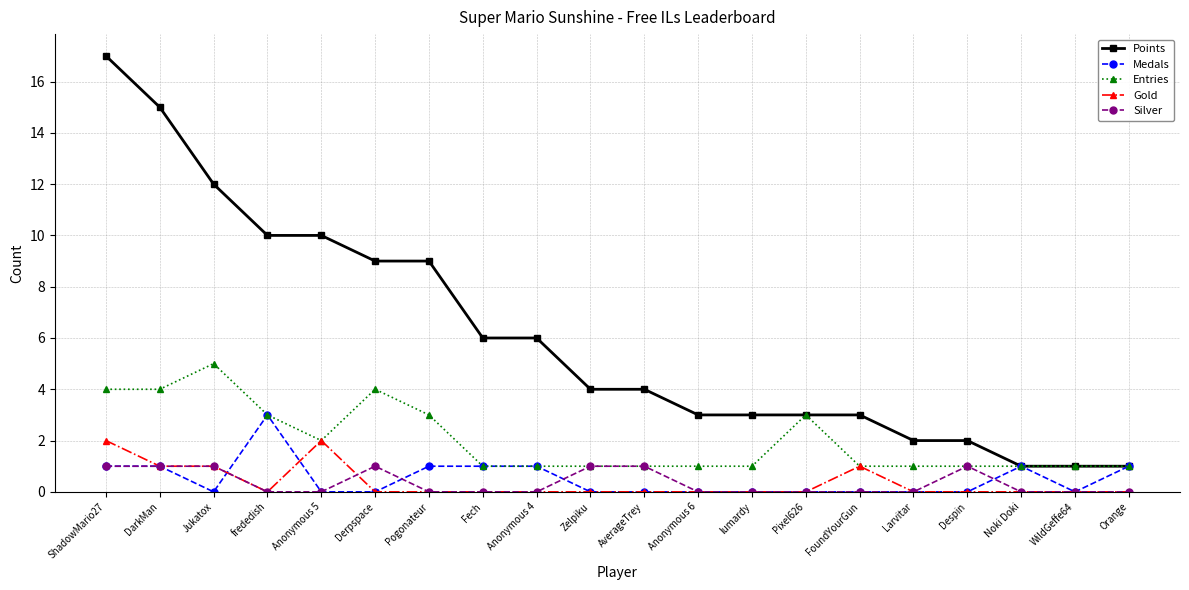

What is the label of the 19th point from the left?

WildGeffe64